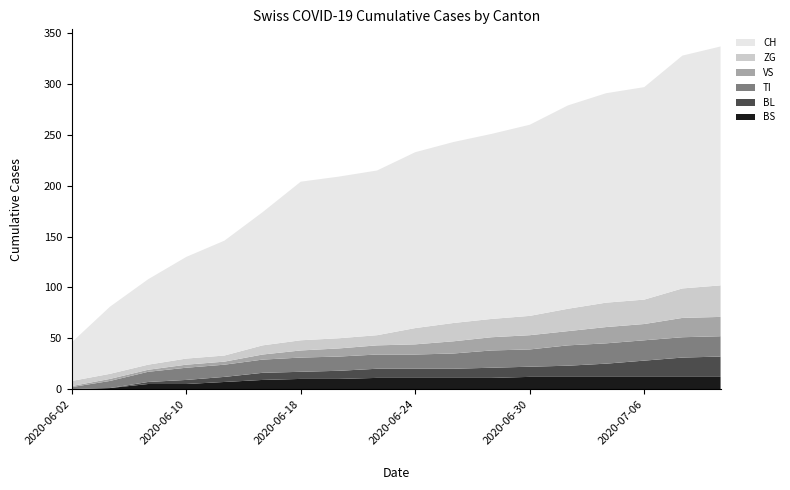

Reading right to left, extract all data points from this chart.

BS: 12	12	12	12	12	12	11	11	11	11	10	10	9	7	5	5	1	0
BL: 20	19	16	13	11	10	10	9	9	9	8	7	7	5	4	2	0	0
TI: 20	20	20	20	20	17	17	15	14	14	14	14	13	12	12	10	7	2
VS: 19	19	16	16	14	14	13	12	10	9	8	7	5	3	3	2	2	1
ZG: 31	29	24	24	22	19	18	18	16	10	10	10	9	6	6	5	5	5
CH: 235	229	209	206	200	188	182	178	173	162	159	156	131	113	100	84	66	38